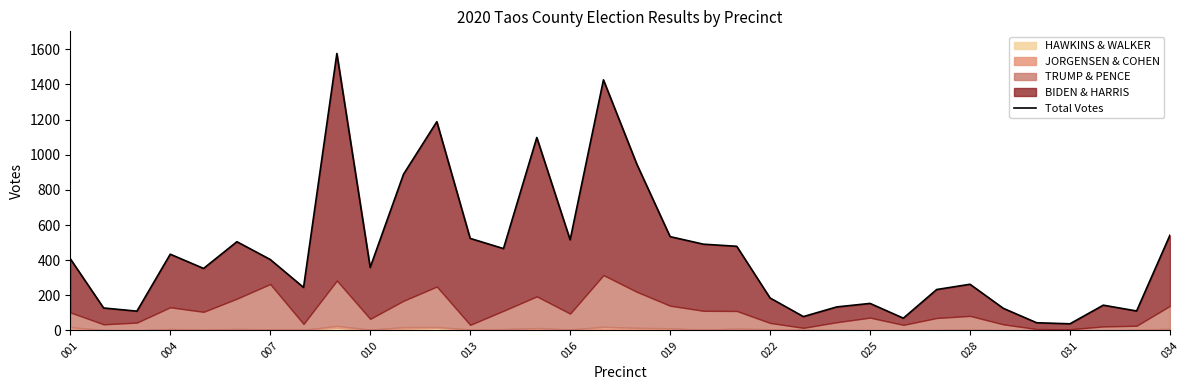

Does the chart have visible grid lines?

No